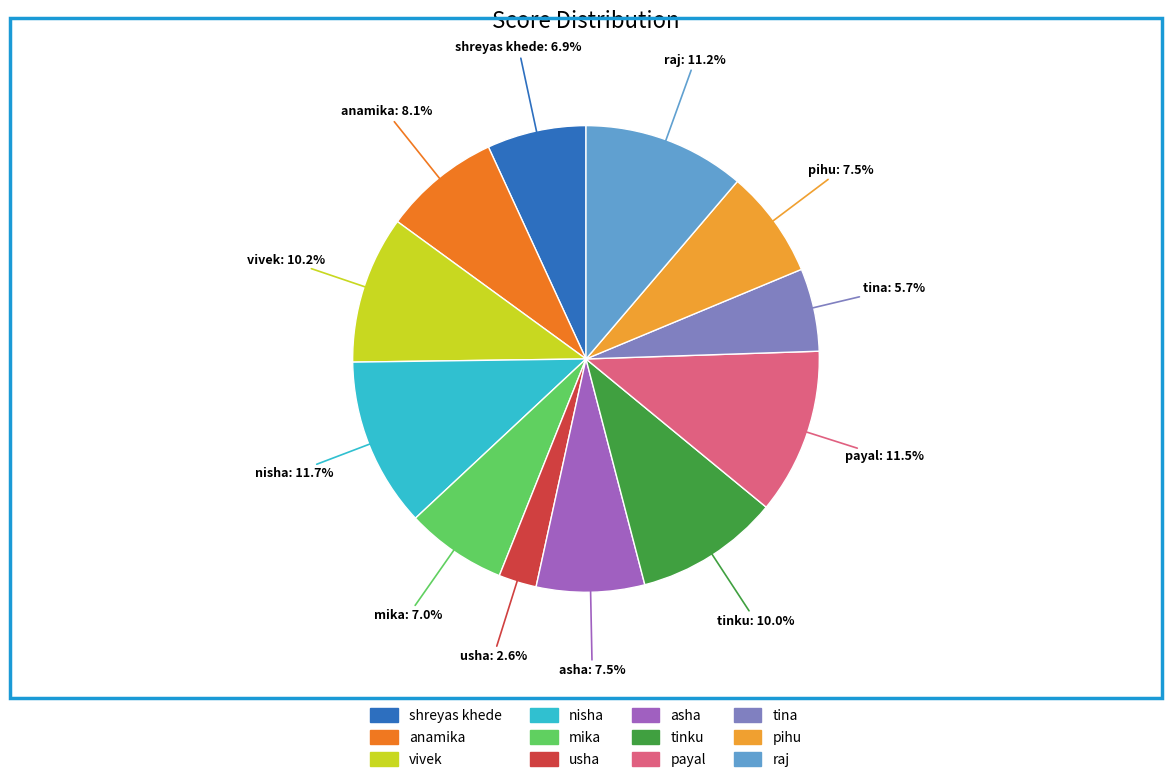

Is it true that shreyas khede is 14% of the pie?

False